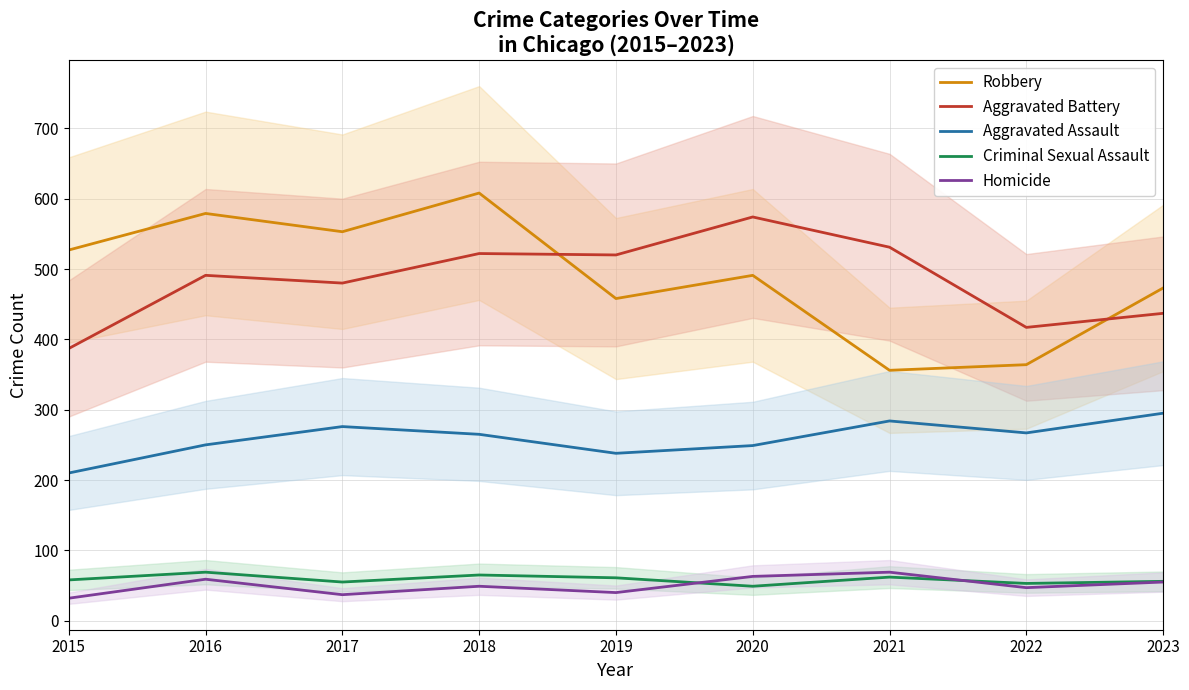

Which category has the highest value across all series?

2018